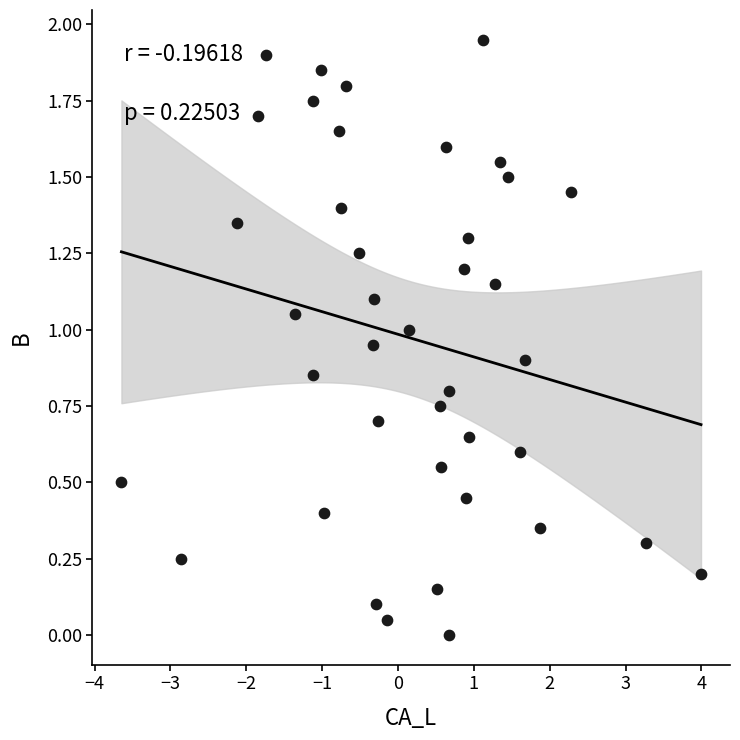

What is the range of X values (max minus min)?

7.6